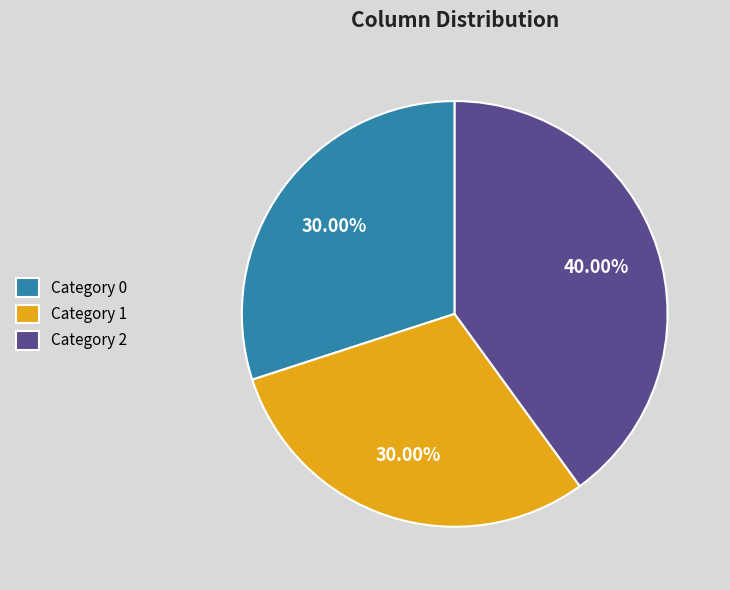

Between Category 2 and Category 0, which is larger?

Category 2